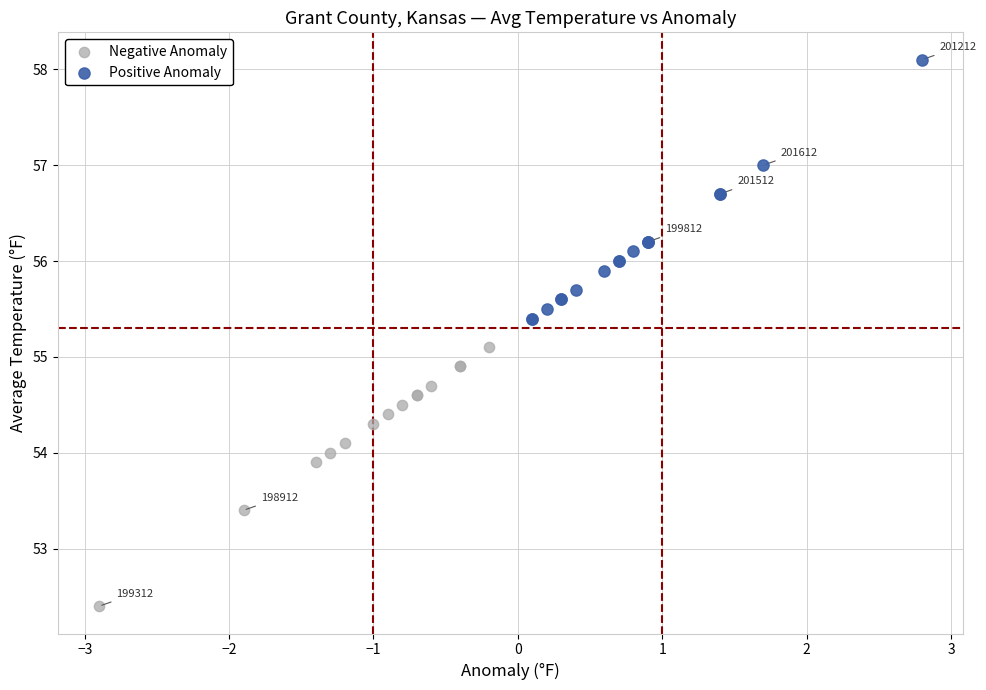

Which series contains the highest Y value?

Positive Anomaly